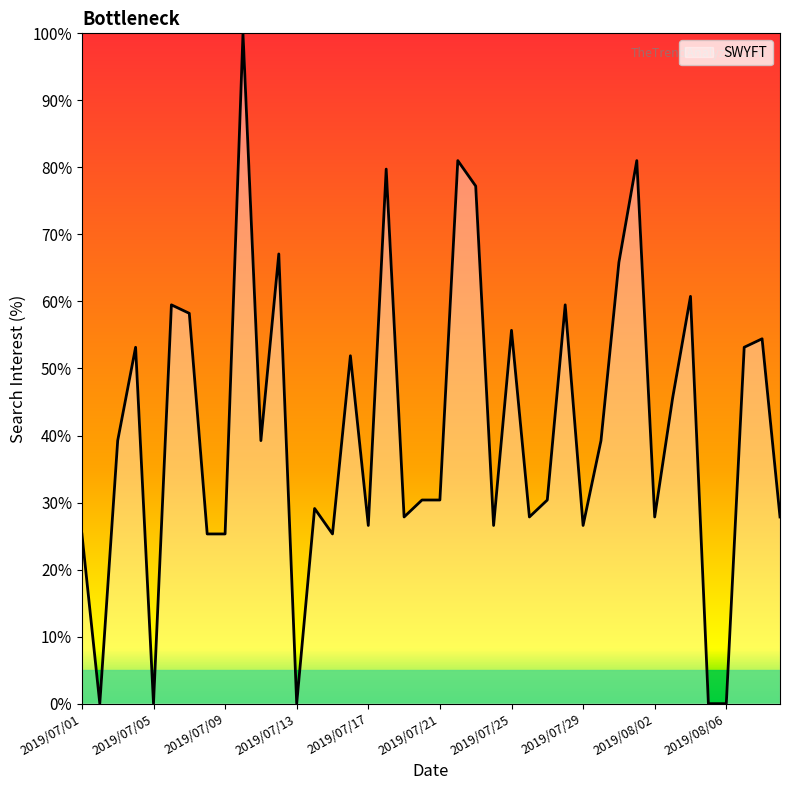

What is the difference between the maximum and minimum values?

100.0